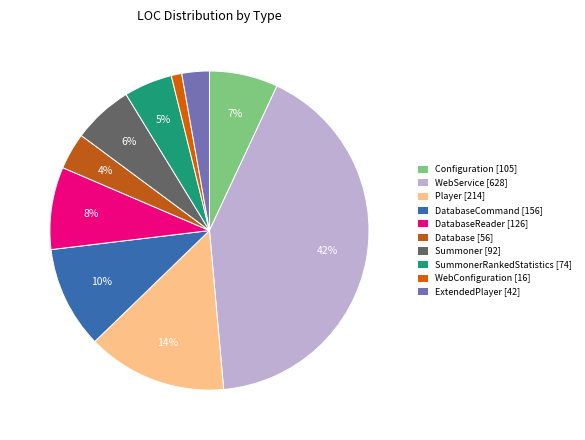

Which category has the biggest portion of the pie?

WebService [628]